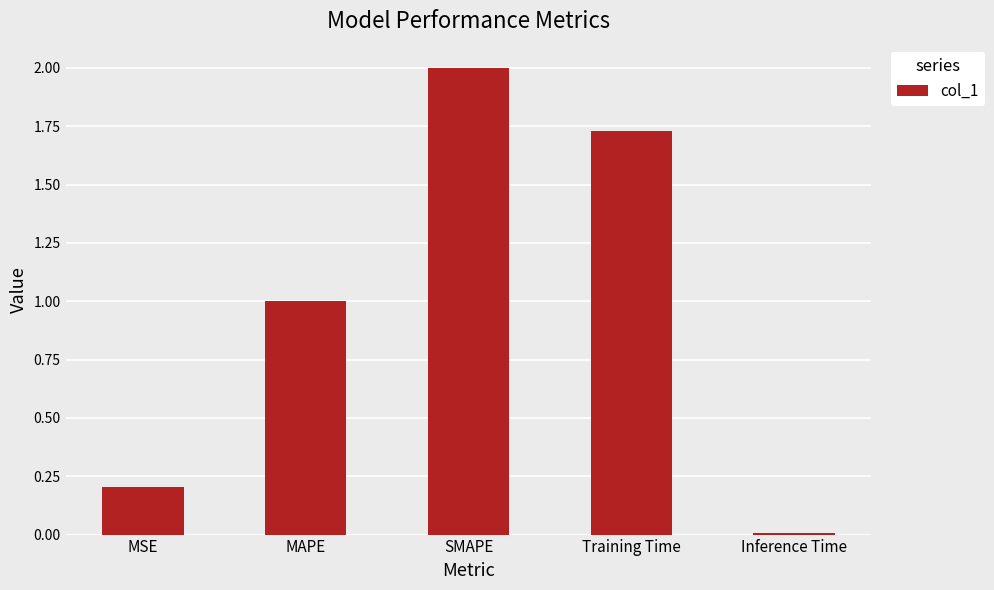

List the labels in order of value, smallest first.

Inference Time, MSE, MAPE, Training Time, SMAPE